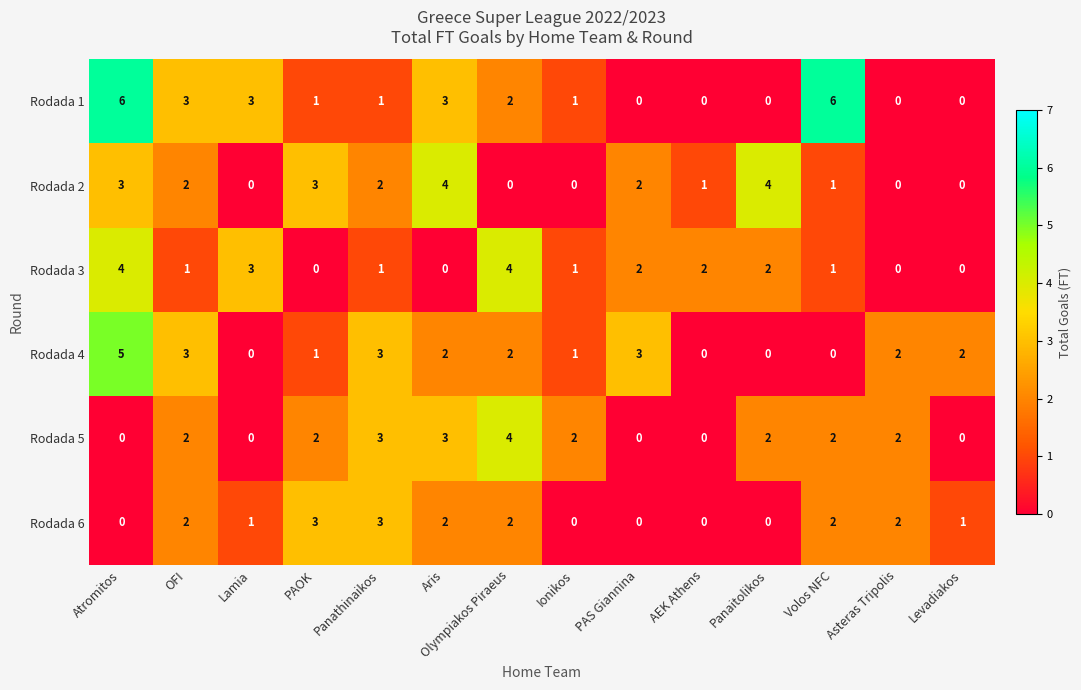

What is the total value across all series at Atromitos?

18